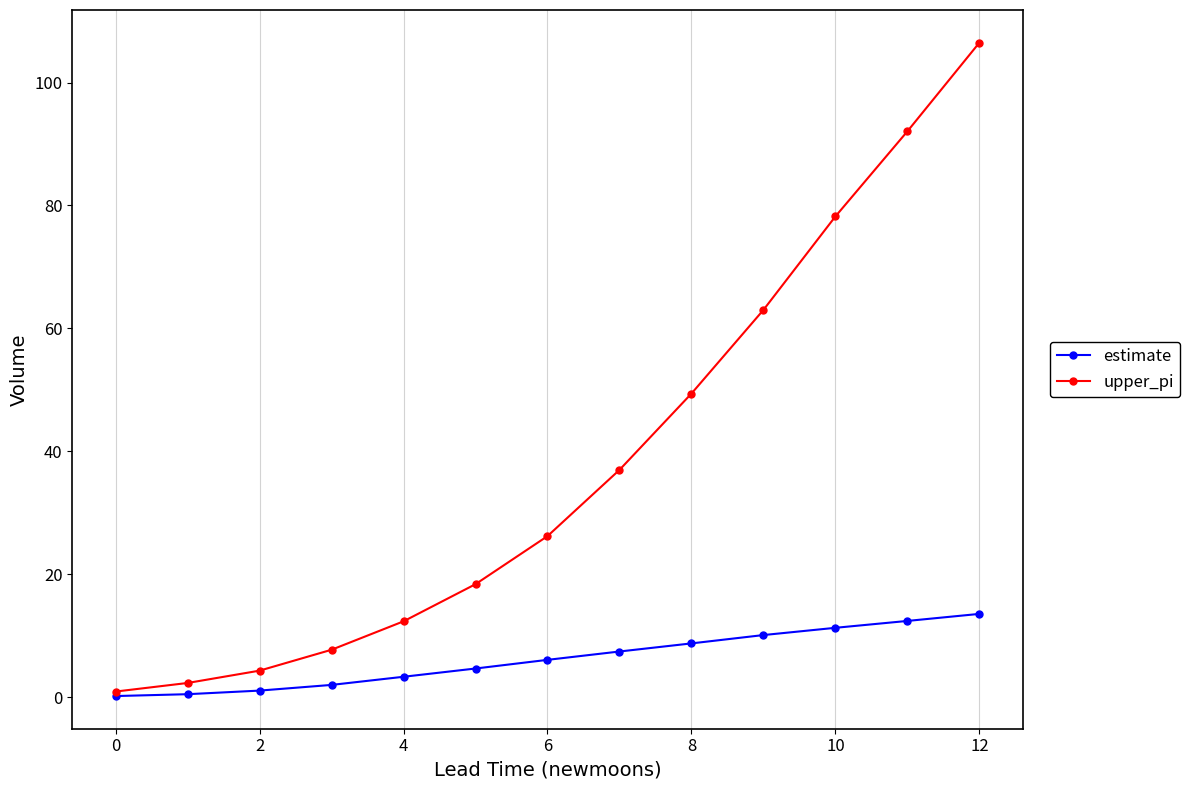

Which series has the largest range (max minus min)?

upper_pi